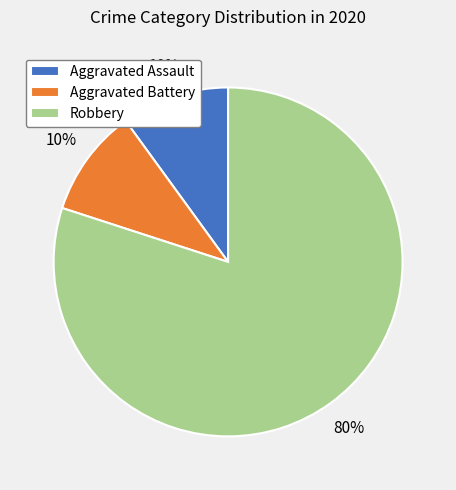

To the nearest percent, what is the difference between the largest and smallest slice percentages?

70%